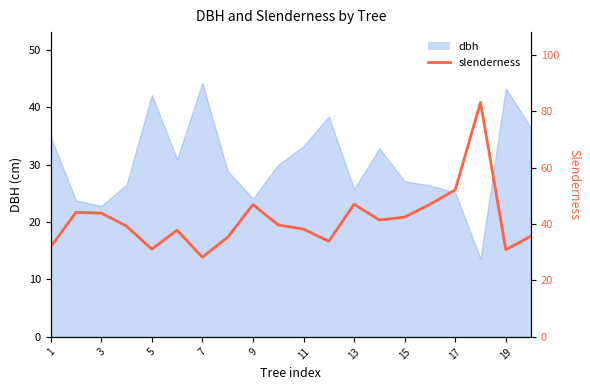

What is the difference between the maximum and minimum values?

54.8